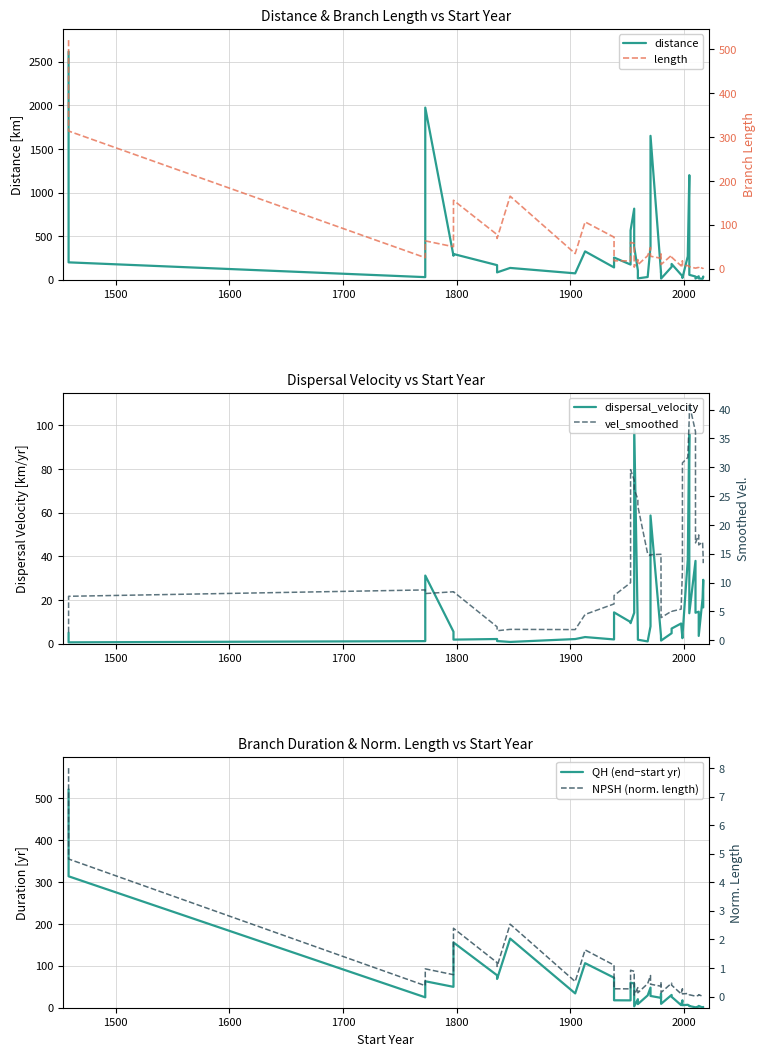

Which series has the largest range (max minus min)?

distance